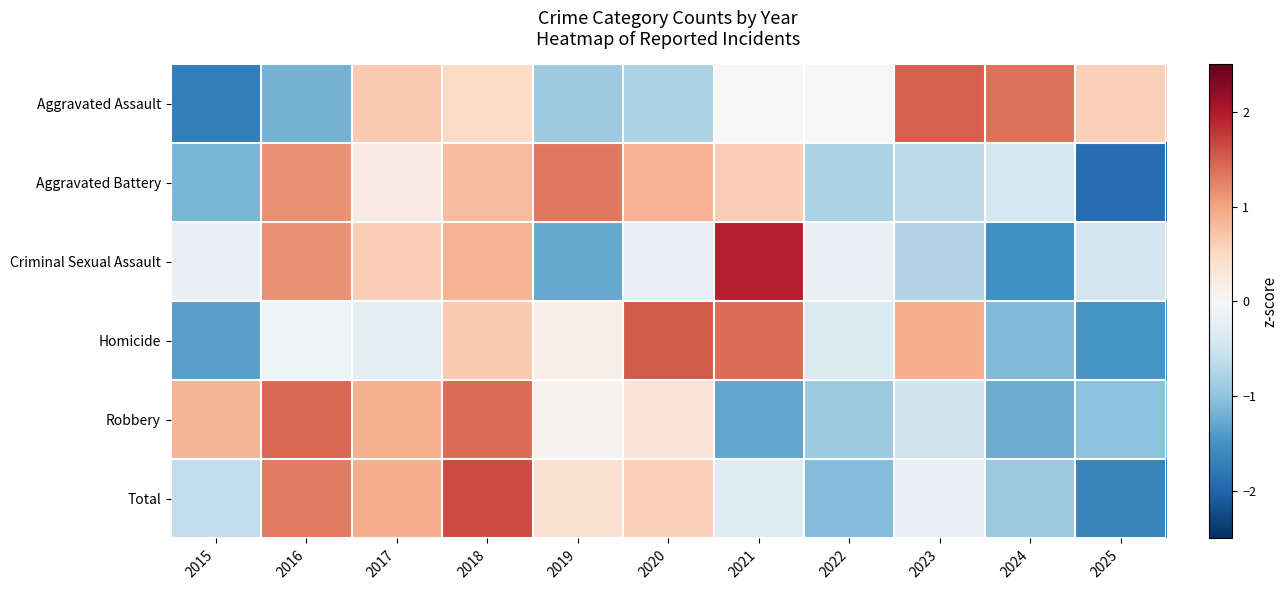

What is the spread (max minus min) of values at 2015?

2.6